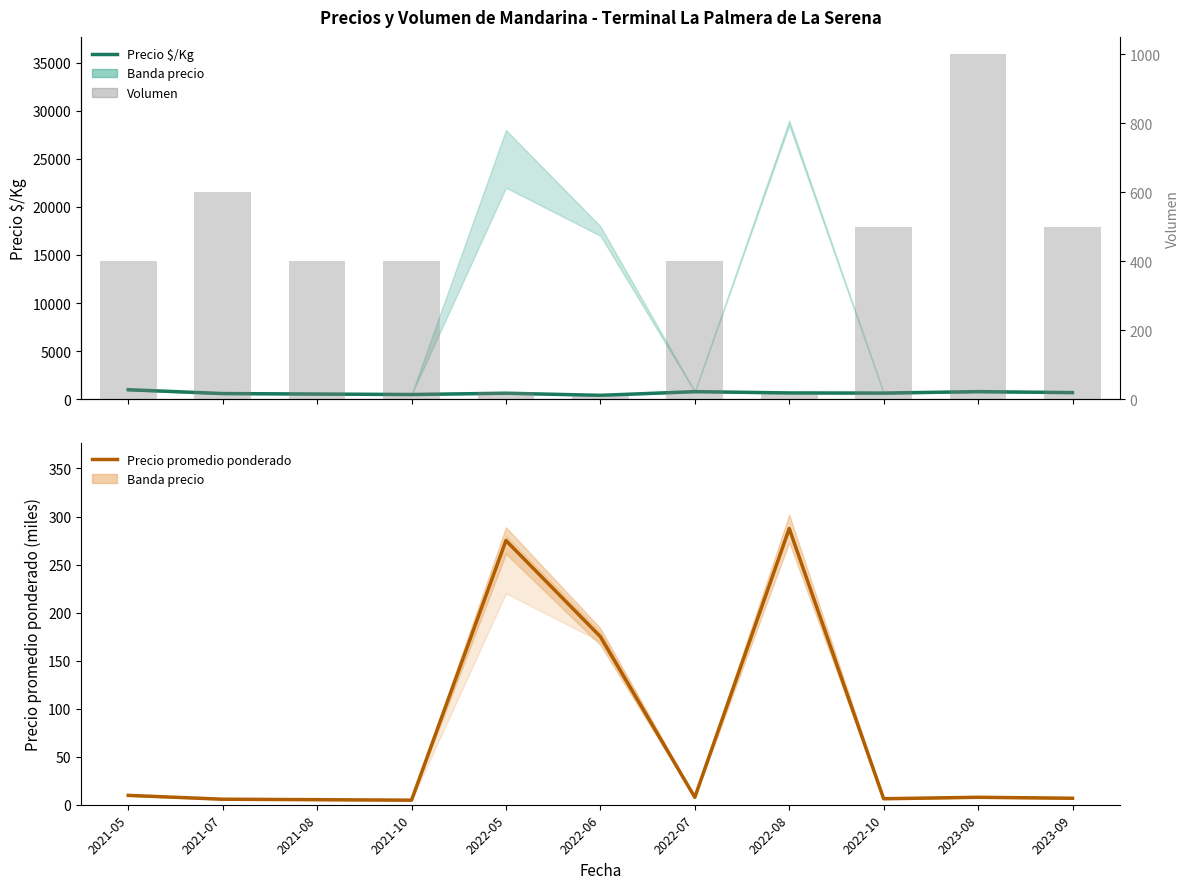

How many data points in Precio promedio ponderado are less than 7?

5